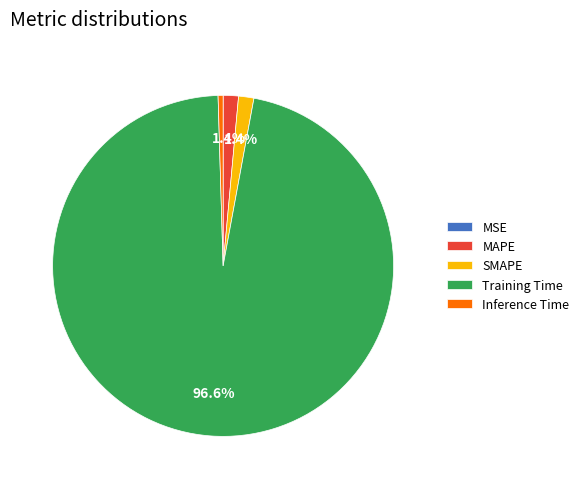

To the nearest percent, what is the combined percentage of SMAPE and Training Time?

98%